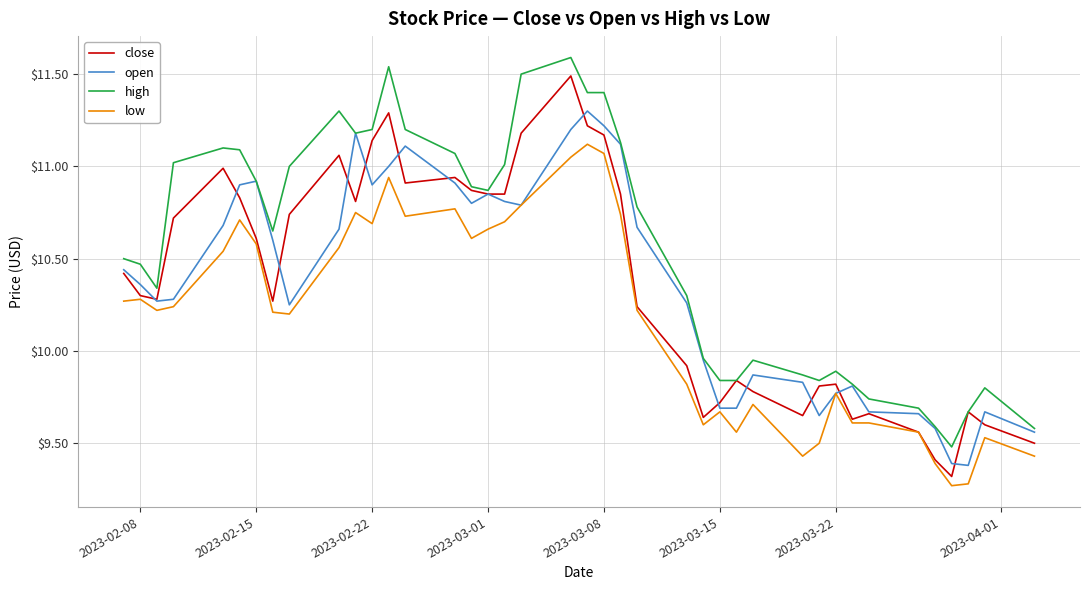

Which series has the widest spread of values?

close